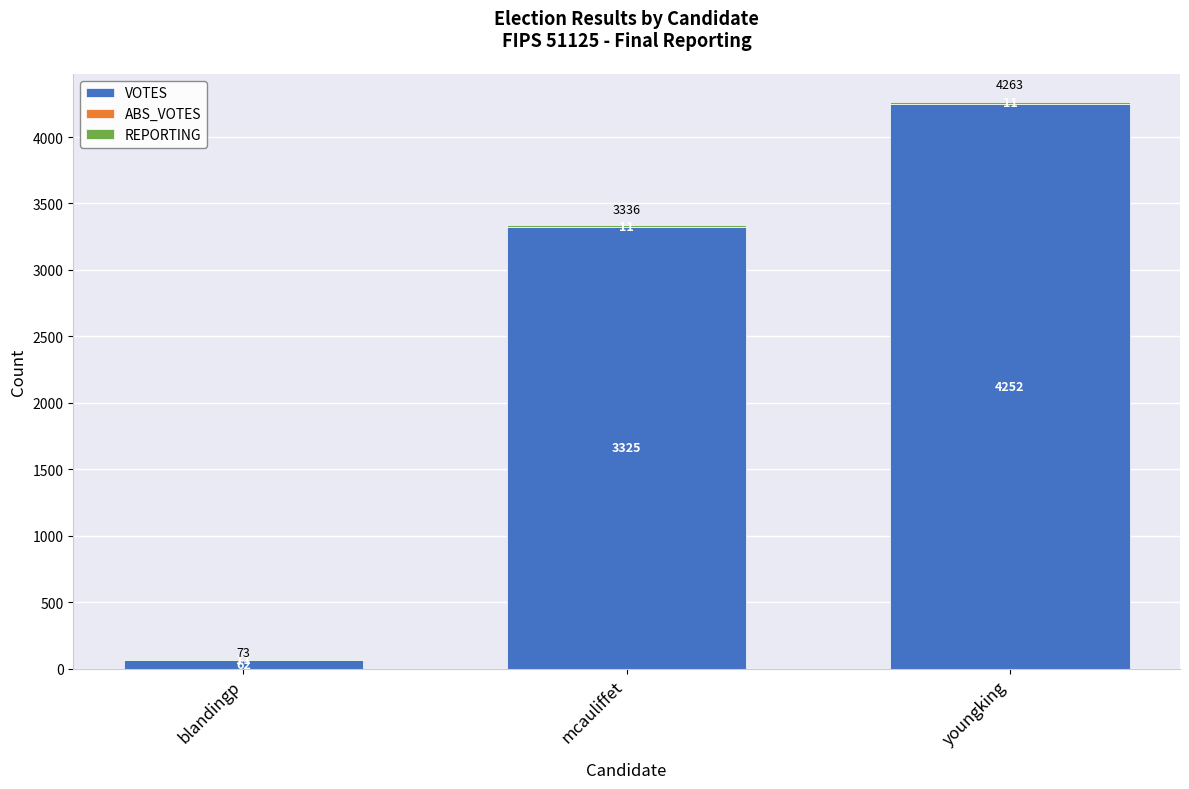

The VOTES series shows 6890 at youngking. True or false?

False